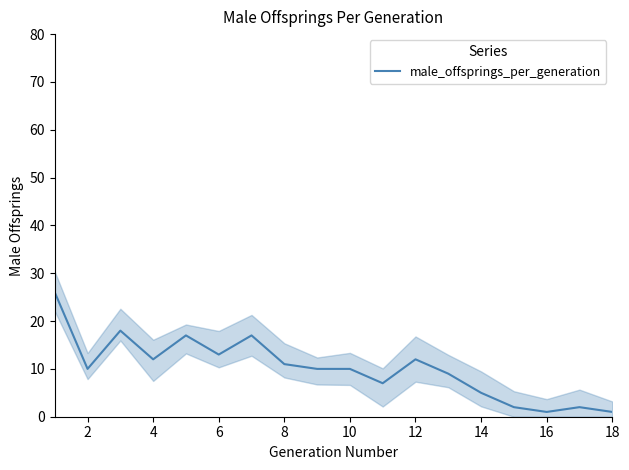

The male_offsprings_per_generation series shows 18 at 2. True or false?

False